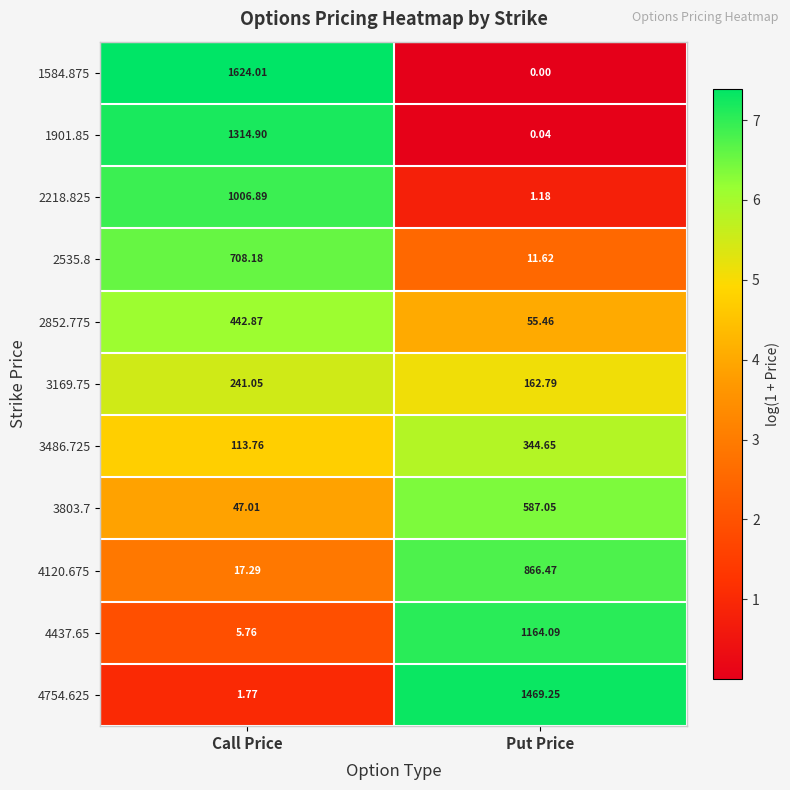

How many data points in 4437.65 are above 1164?

1